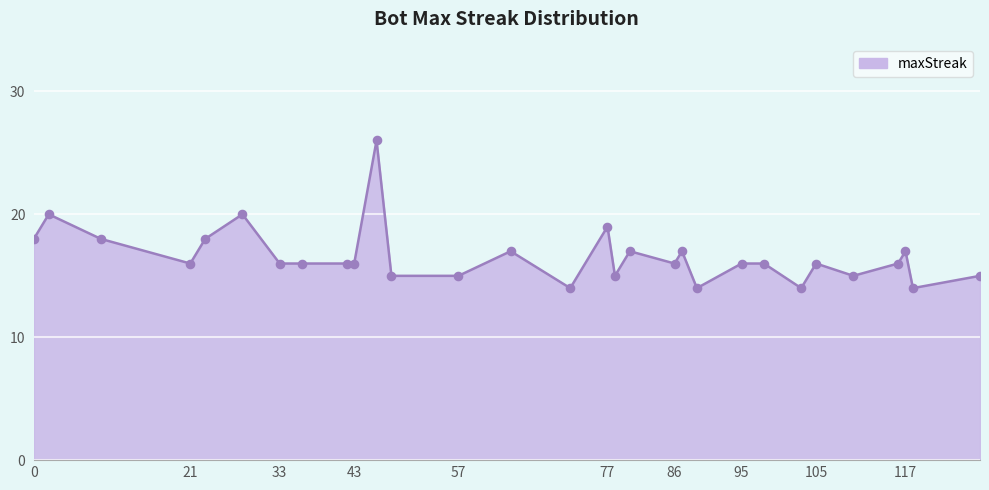

What is the greatest value displayed?

26